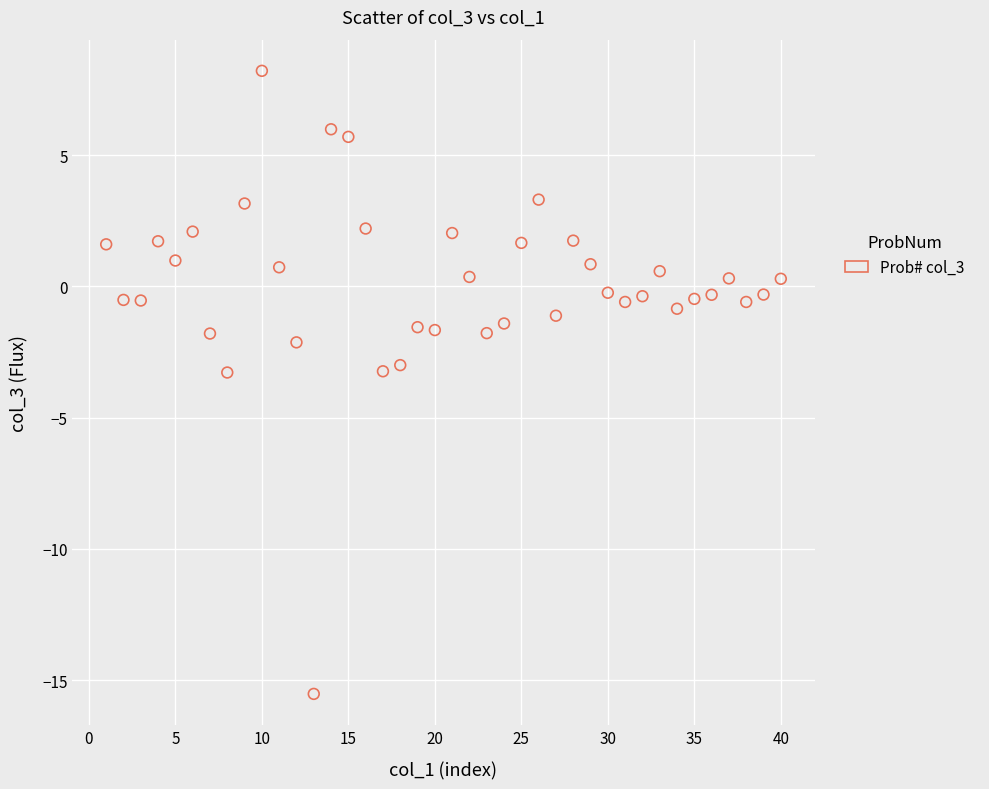

What is the range of X values (max minus min)?

39.0